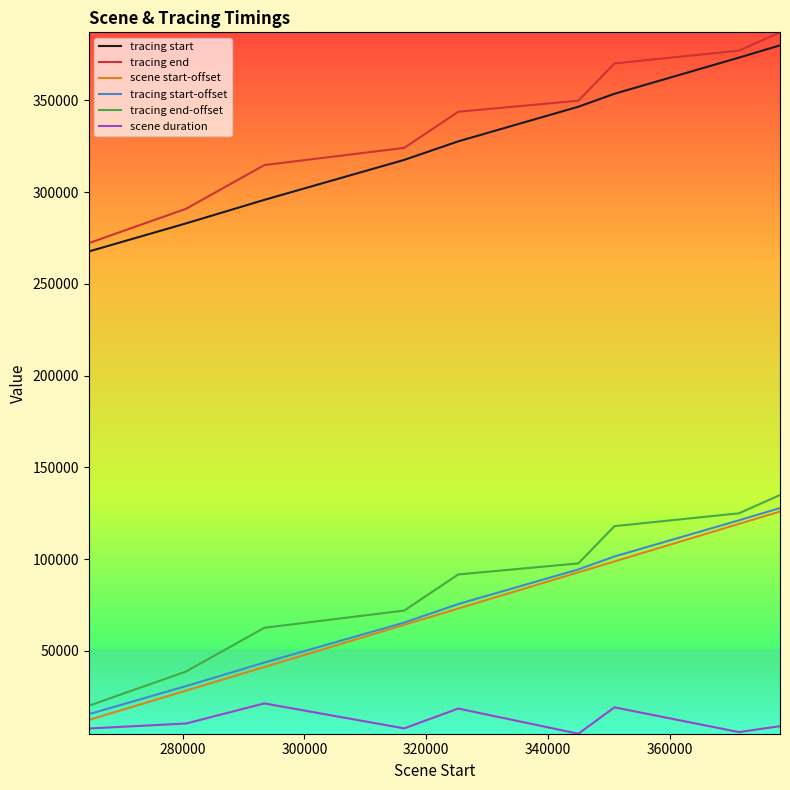

True or false: tracing start and scene duration intersect in this chart.

False